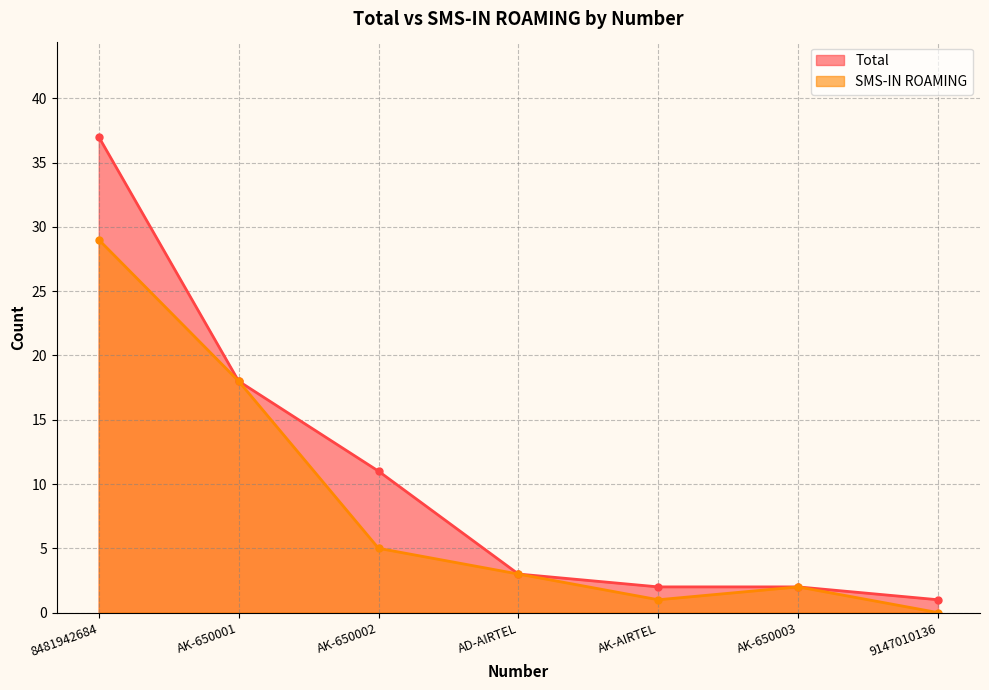

How many lines are shown in the chart?

2